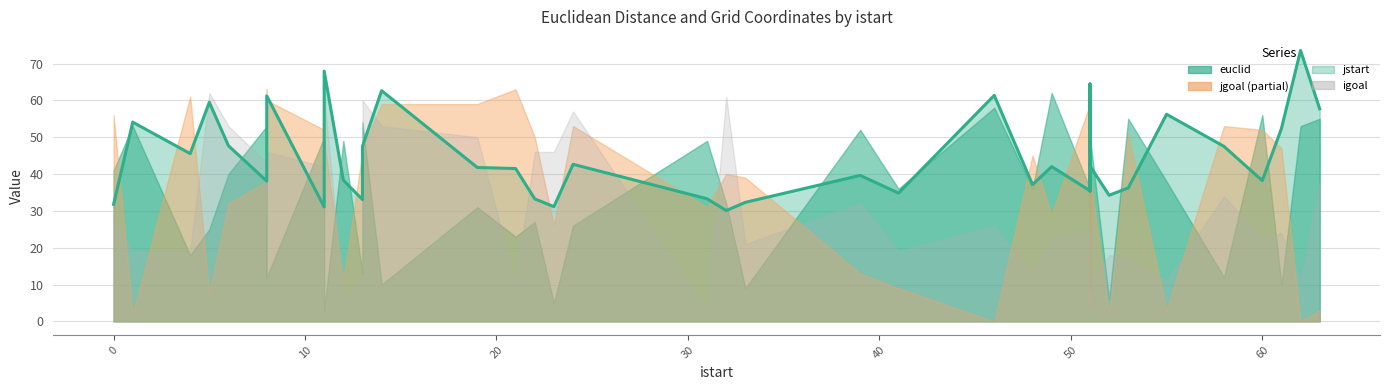

What is the value of the 25th point from the left?

34.8